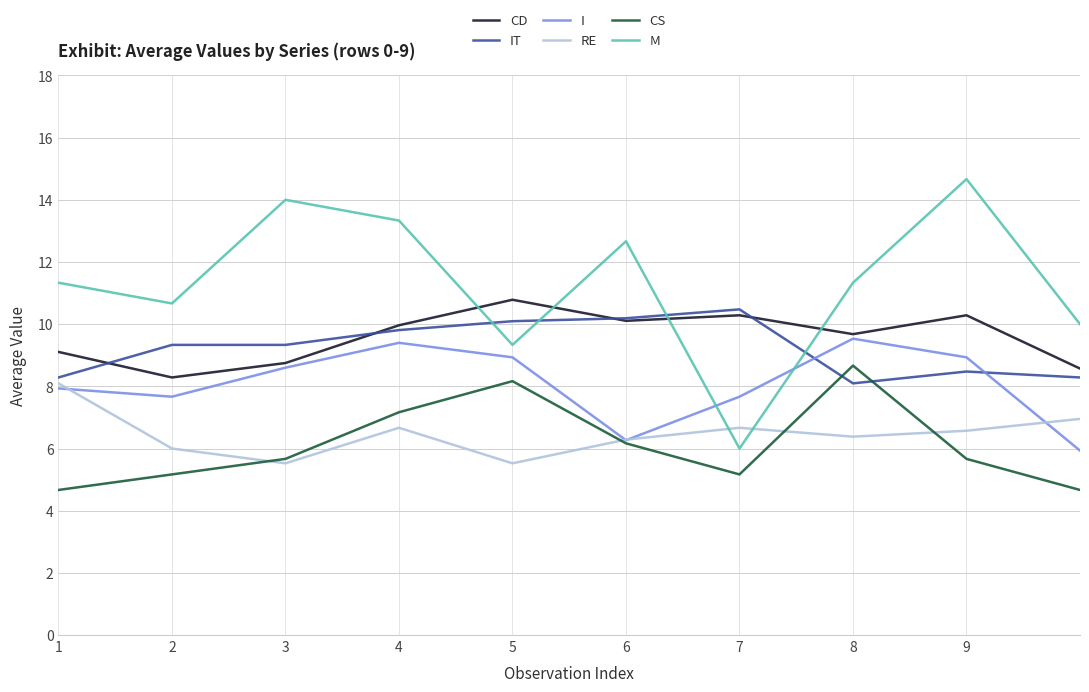

Which series has the largest total across all categories?

M